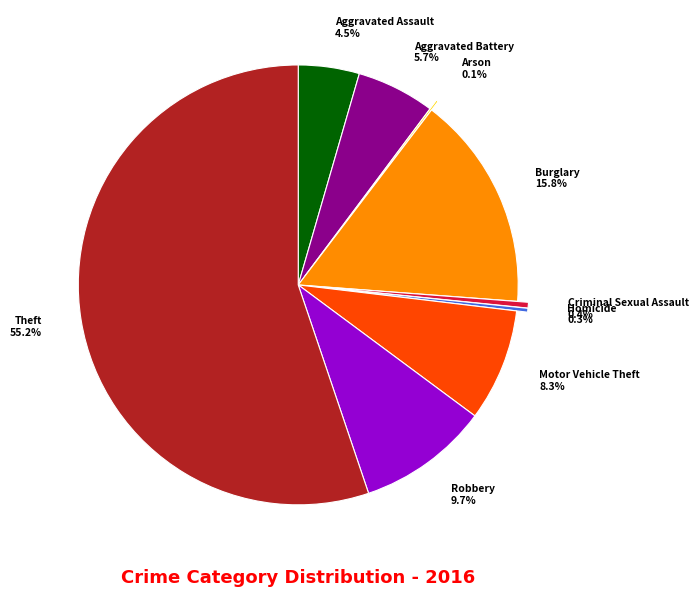

Is there any slice that represents more than half of the pie?

Yes